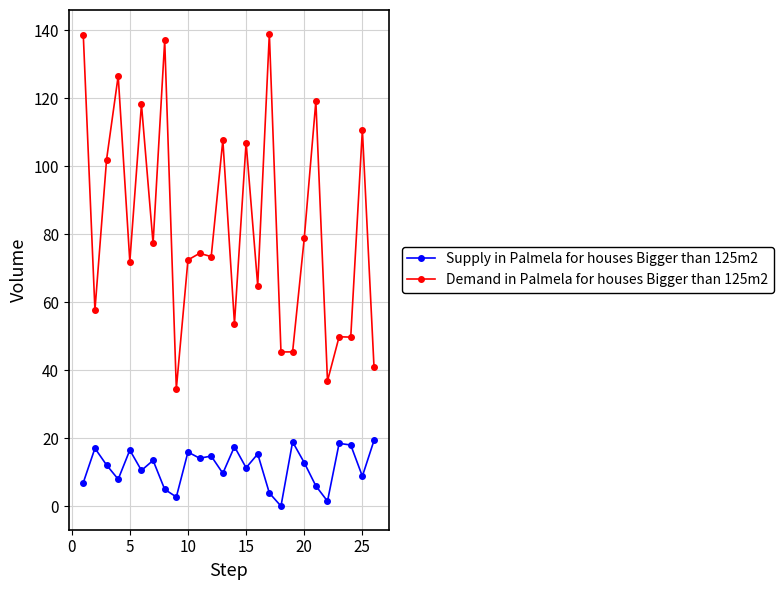

Rank the series by their maximum value, from highest to lowest.

Demand in Palmela for houses Bigger than 125m2, Supply in Palmela for houses Bigger than 125m2